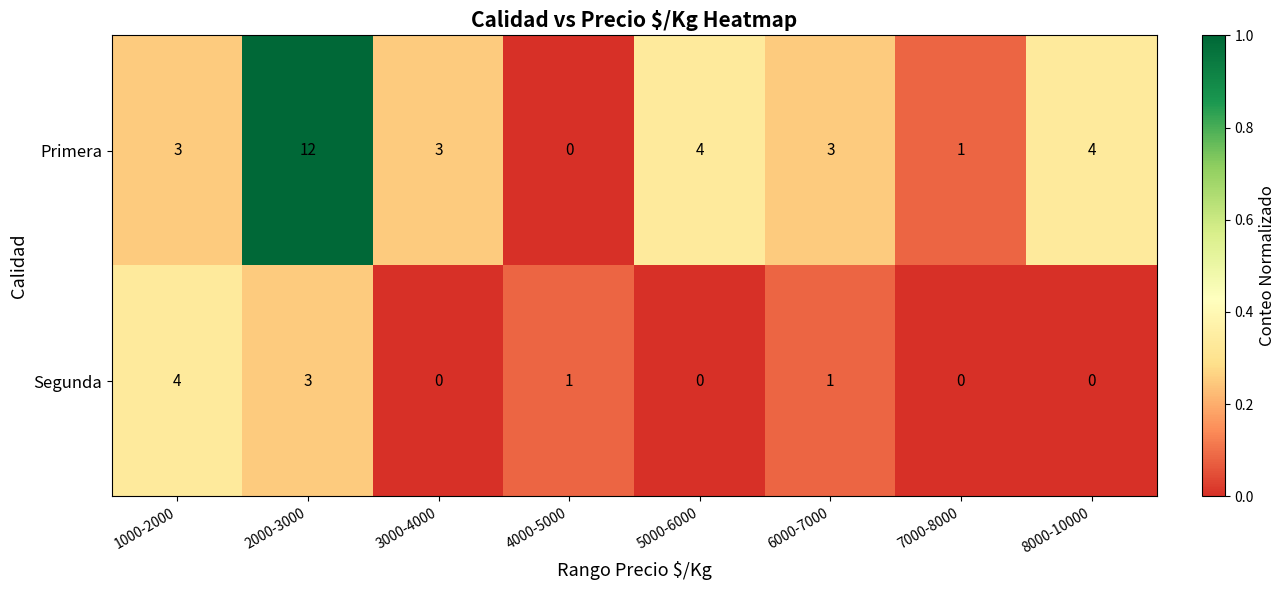

Rank the series at 8000-10000 from highest to lowest value.

Primera, Segunda